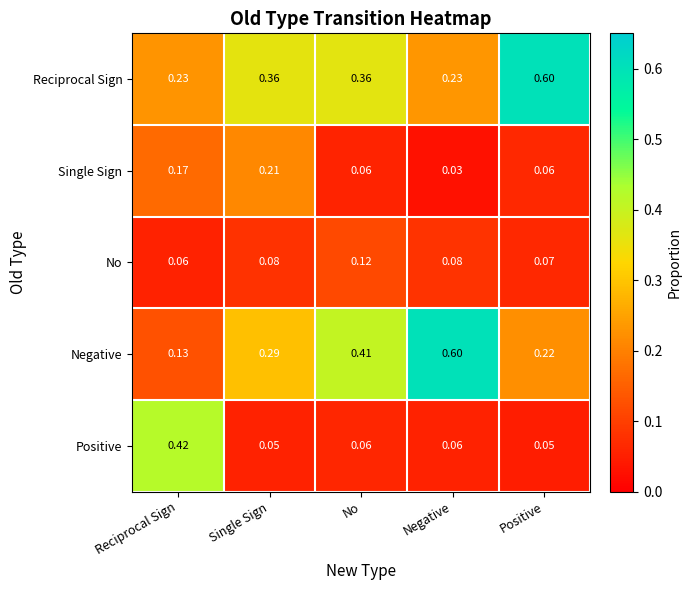

Which label corresponds to the smallest value in the chart?

Negative